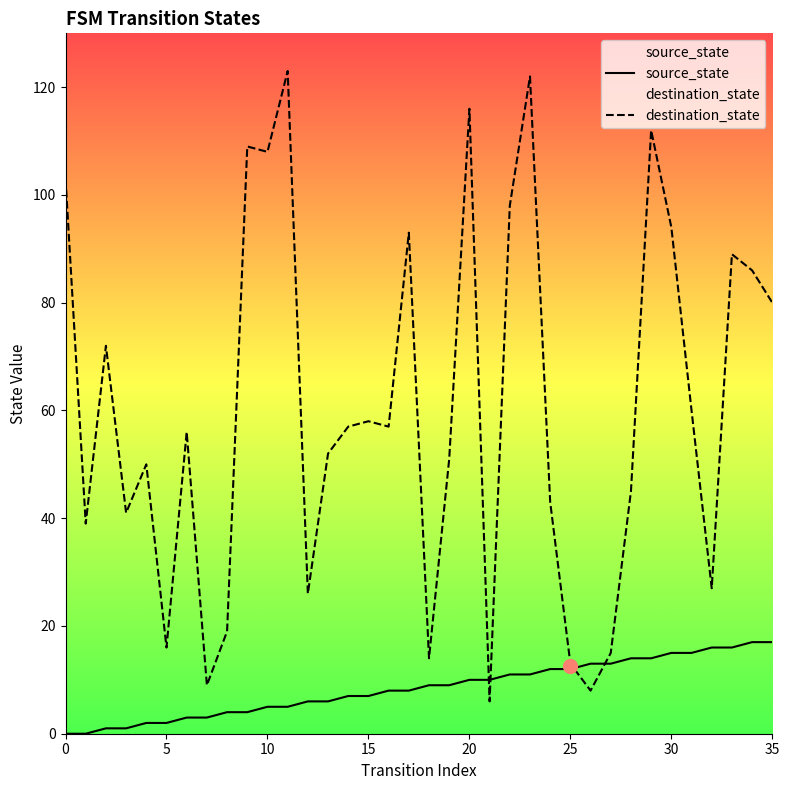

What are all the series names shown in the legend?

source_state, destination_state